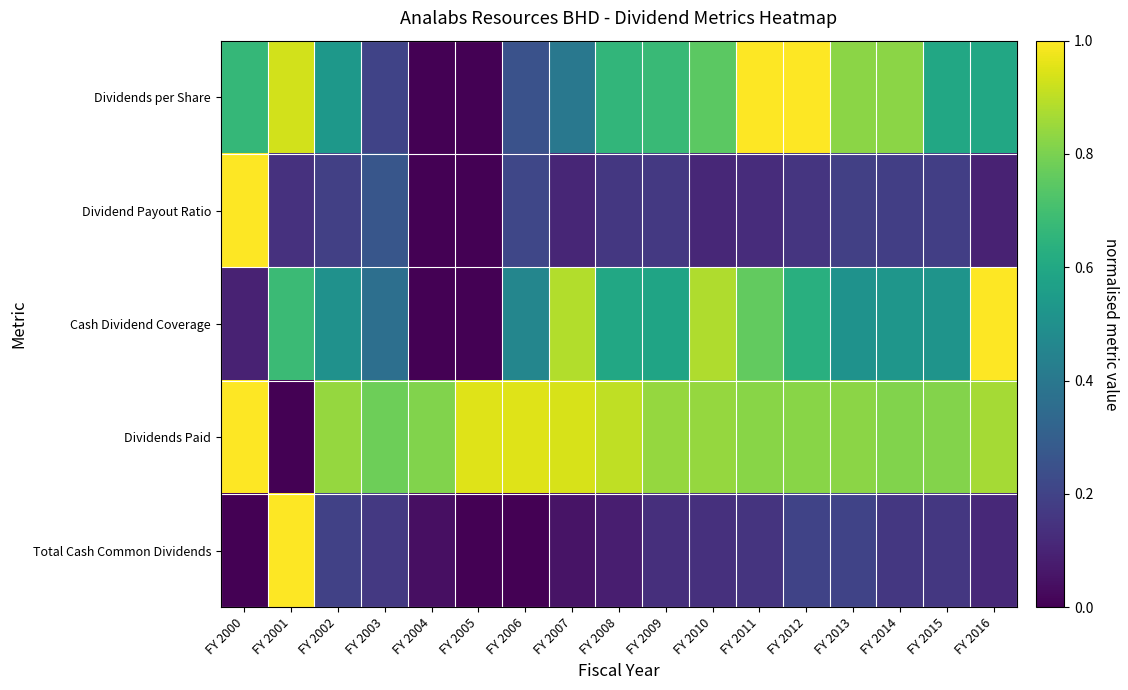

Reading left to right, transcribe all the data shown in this chart.

Dividends per Share: FY 2000=0.7	FY 2001=0.9	FY 2002=0.5	FY 2003=0.2	FY 2004=0.0	FY 2005=0.0	FY 2006=0.2	FY 2007=0.4	FY 2008=0.7	FY 2009=0.7	FY 2010=0.7	FY 2011=1.0	FY 2012=1.0	FY 2013=0.8	FY 2014=0.8	FY 2015=0.6	FY 2016=0.6
Dividend Payout Ratio: FY 2000=1.0	FY 2001=0.1	FY 2002=0.2	FY 2003=0.3	FY 2004=0.0	FY 2005=0.0	FY 2006=0.2	FY 2007=0.1	FY 2008=0.2	FY 2009=0.2	FY 2010=0.1	FY 2011=0.1	FY 2012=0.2	FY 2013=0.2	FY 2014=0.2	FY 2015=0.2	FY 2016=0.1
Cash Dividend Coverage: FY 2000=0.1	FY 2001=0.7	FY 2002=0.5	FY 2003=0.4	FY 2004=0.0	FY 2005=0.0	FY 2006=0.5	FY 2007=0.9	FY 2008=0.6	FY 2009=0.6	FY 2010=0.9	FY 2011=0.8	FY 2012=0.6	FY 2013=0.5	FY 2014=0.5	FY 2015=0.5	FY 2016=1.0
Dividends Paid: FY 2000=1.0	FY 2001=0.0	FY 2002=0.8	FY 2003=0.8	FY 2004=0.8	FY 2005=1.0	FY 2006=1.0	FY 2007=0.9	FY 2008=0.9	FY 2009=0.8	FY 2010=0.8	FY 2011=0.8	FY 2012=0.8	FY 2013=0.8	FY 2014=0.8	FY 2015=0.8	FY 2016=0.9
Total Cash Common Dividends: FY 2000=0.0	FY 2001=1.0	FY 2002=0.2	FY 2003=0.2	FY 2004=0.0	FY 2005=0.0	FY 2006=0.0	FY 2007=0.1	FY 2008=0.1	FY 2009=0.1	FY 2010=0.1	FY 2011=0.2	FY 2012=0.2	FY 2013=0.2	FY 2014=0.2	FY 2015=0.2	FY 2016=0.1